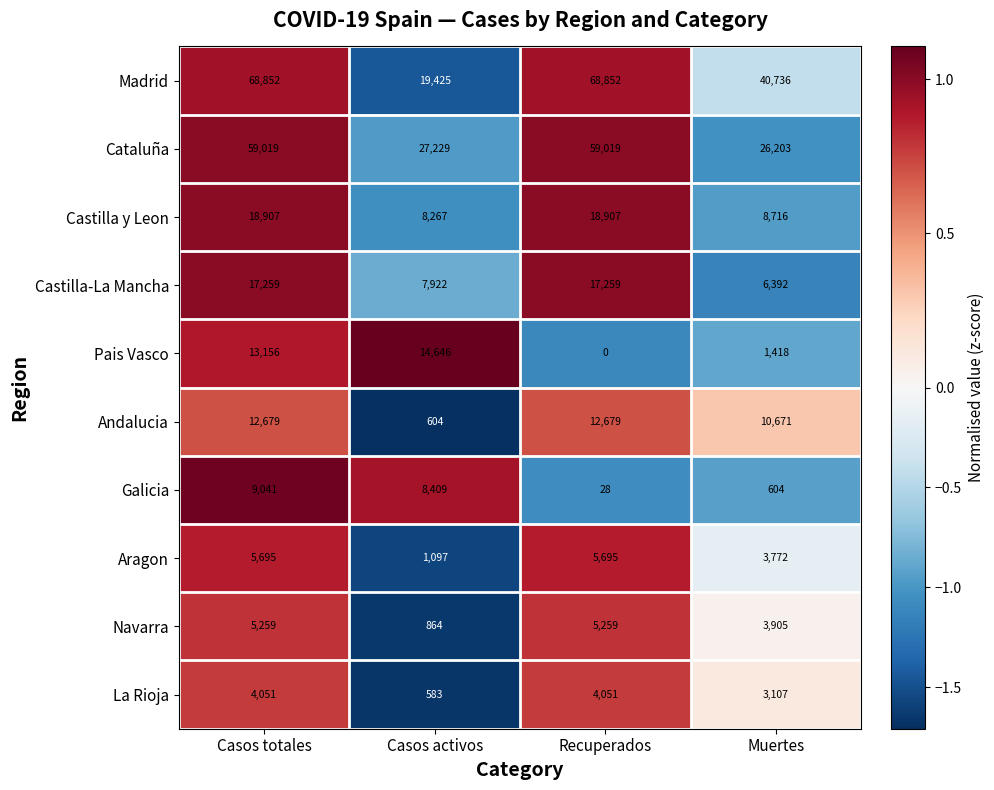

The value of Cataluña at Casos activos is 27229. True or false?

True